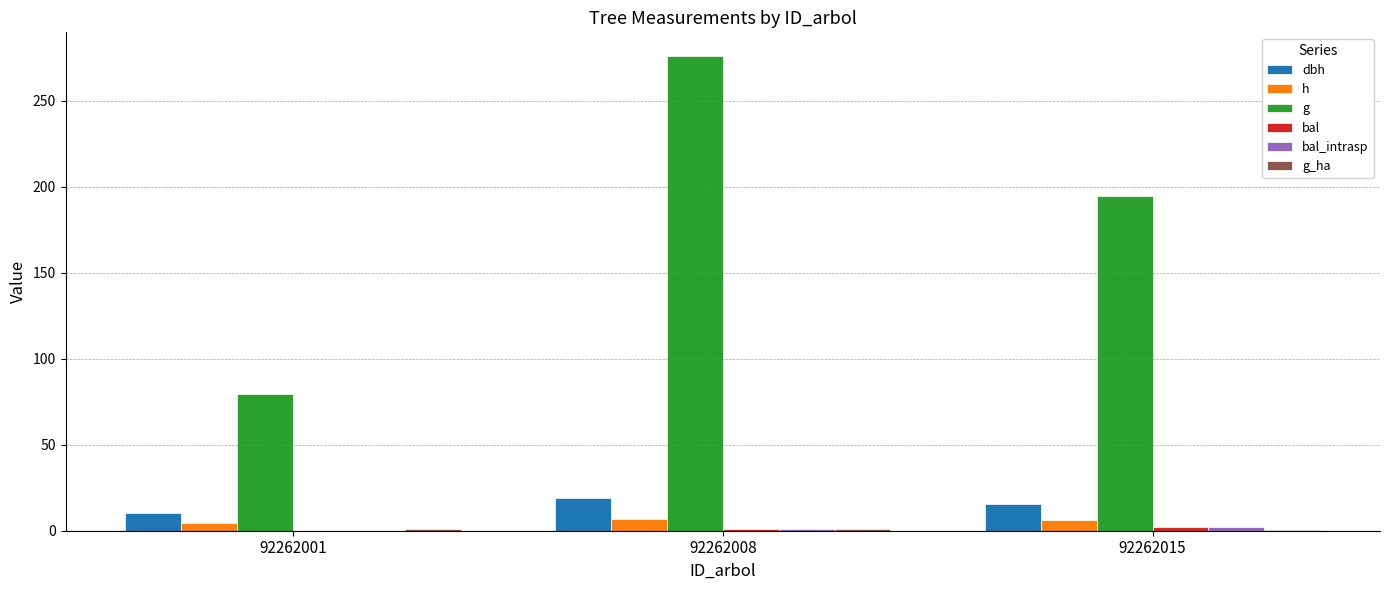

Does the chart contain stacked bars?

No